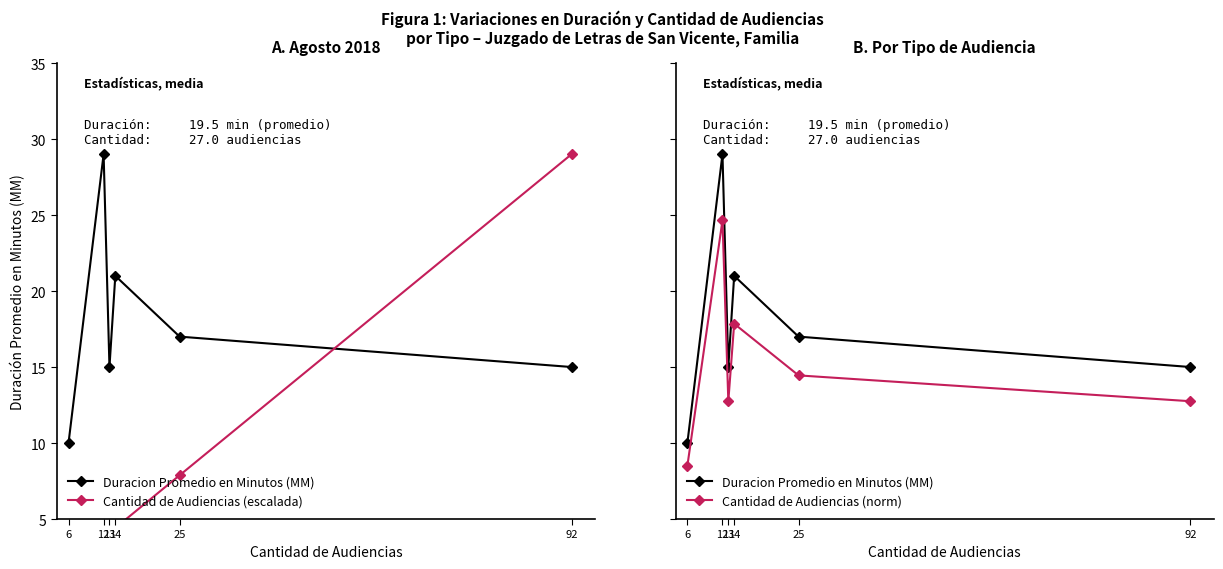

How many values in the Cantidad de Audiencias (norm) series exceed 14?

3